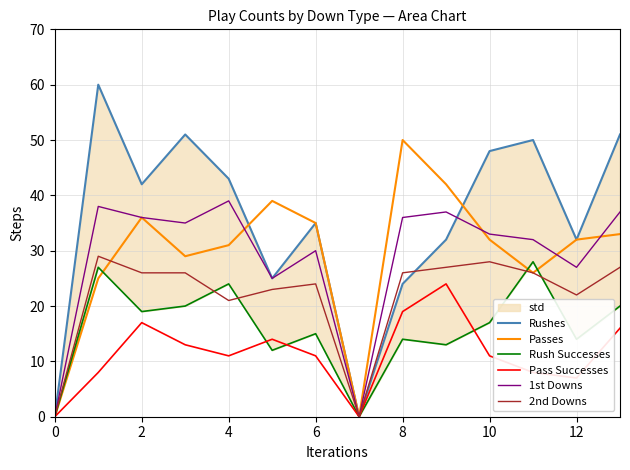

At how many categories does at least one series exceed 49?

5